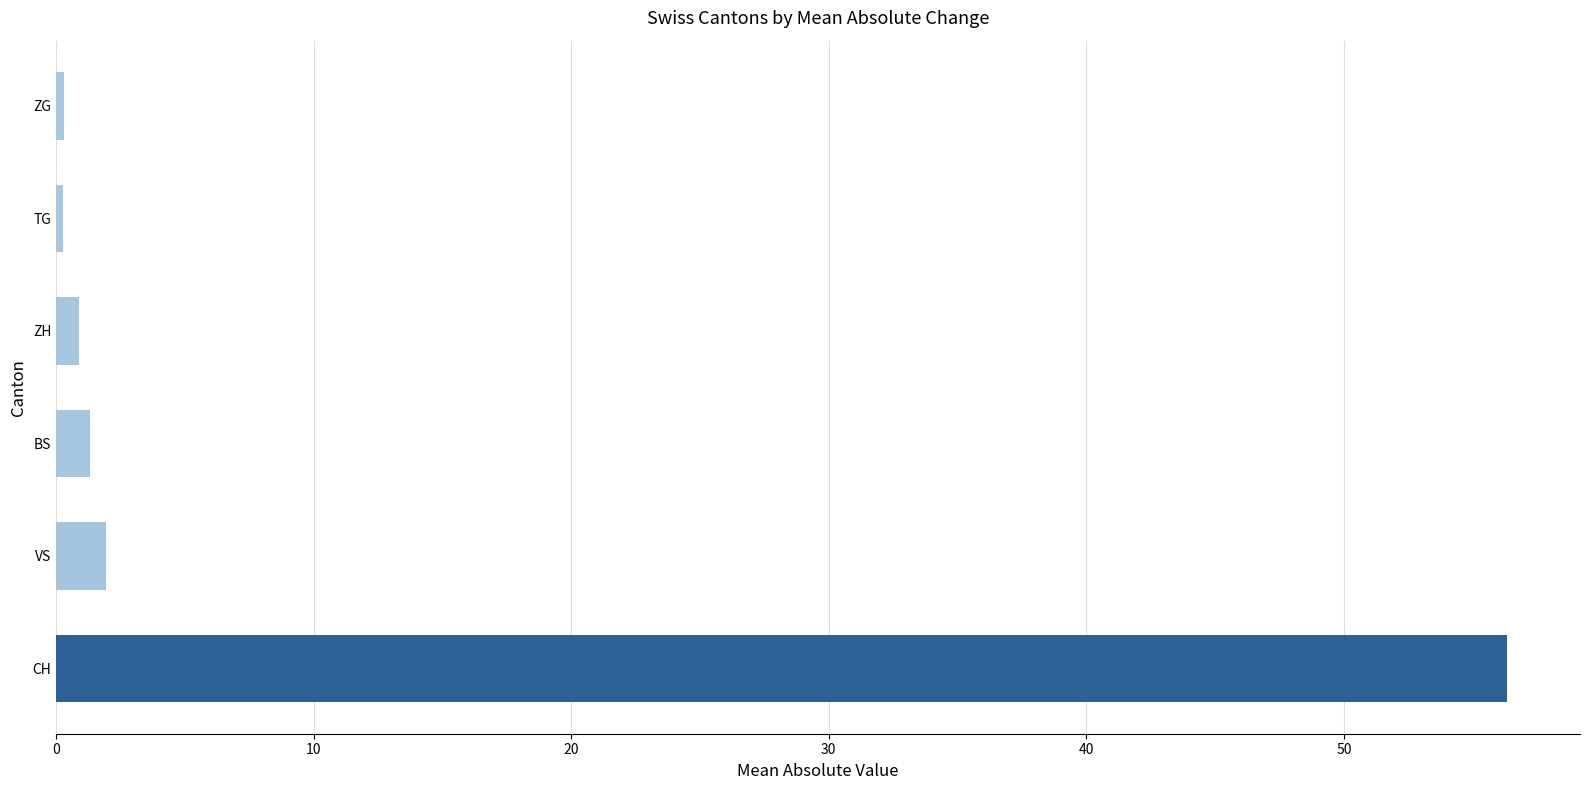

True or false: the data shows 1.9 at VS.

True